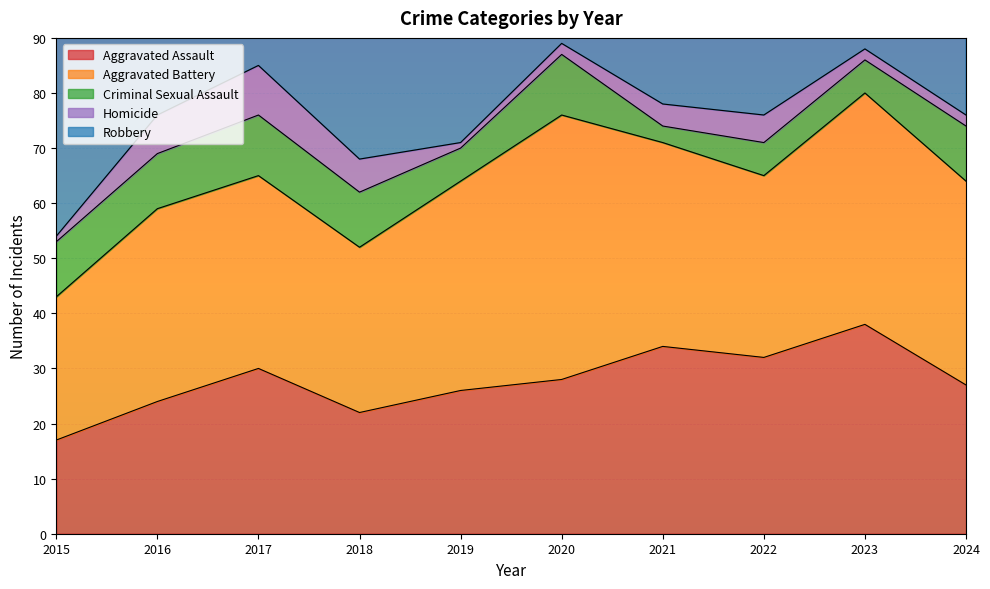

How many distinct data groups are displayed?

5